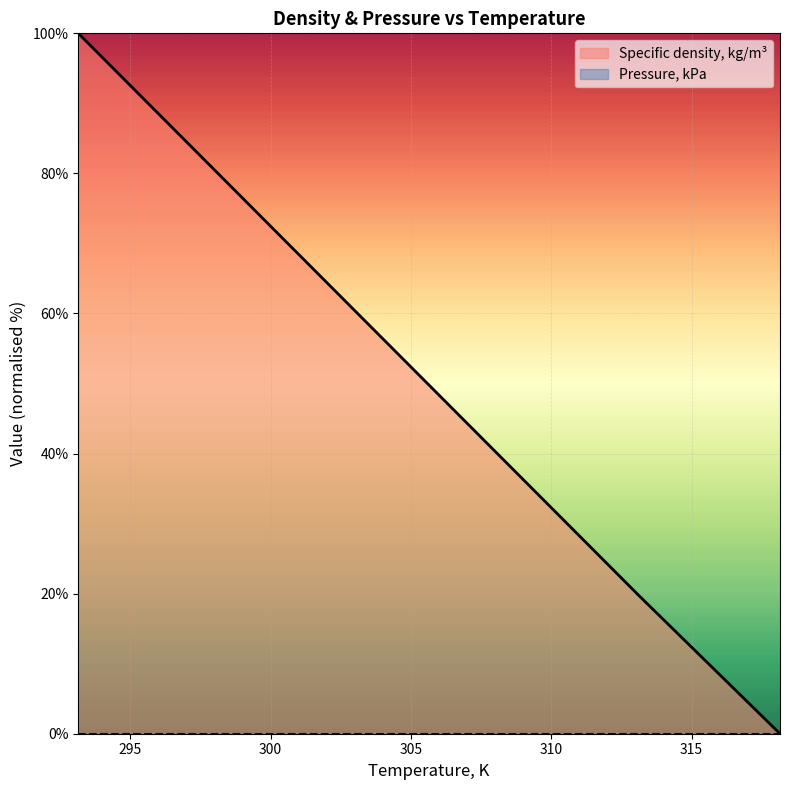

Rank the categories by value from lowest to highest.

318.15, 313.15, 308.15, 303.15, 298.15, 293.15